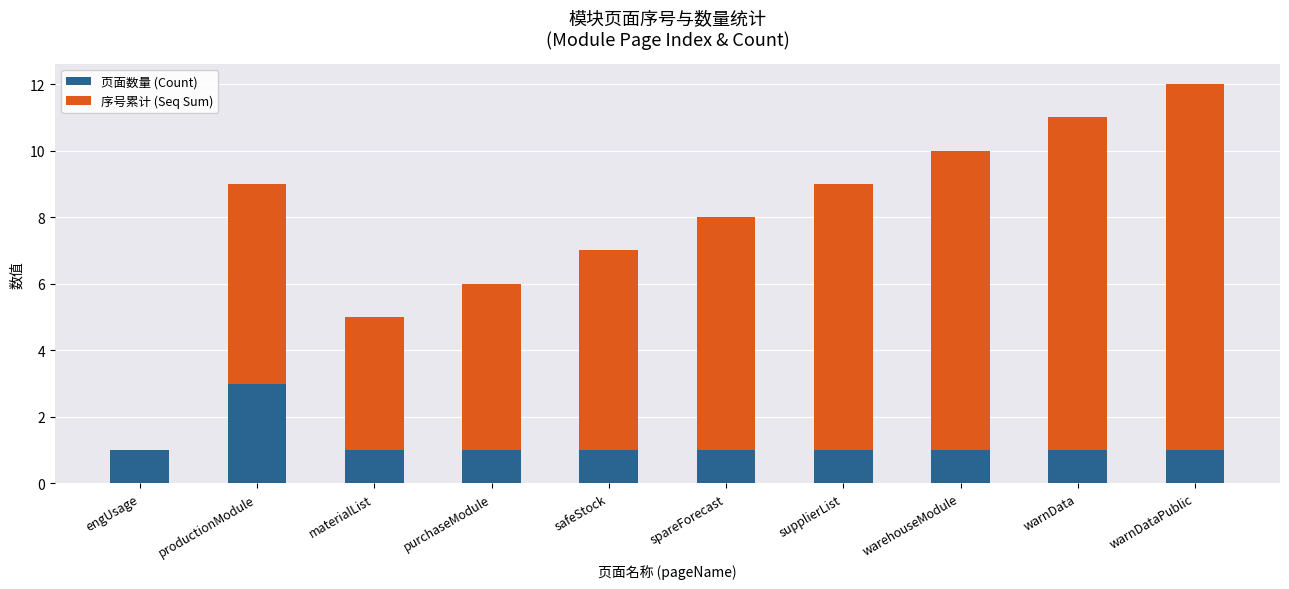

What is the total value across all series at supplierList?

9